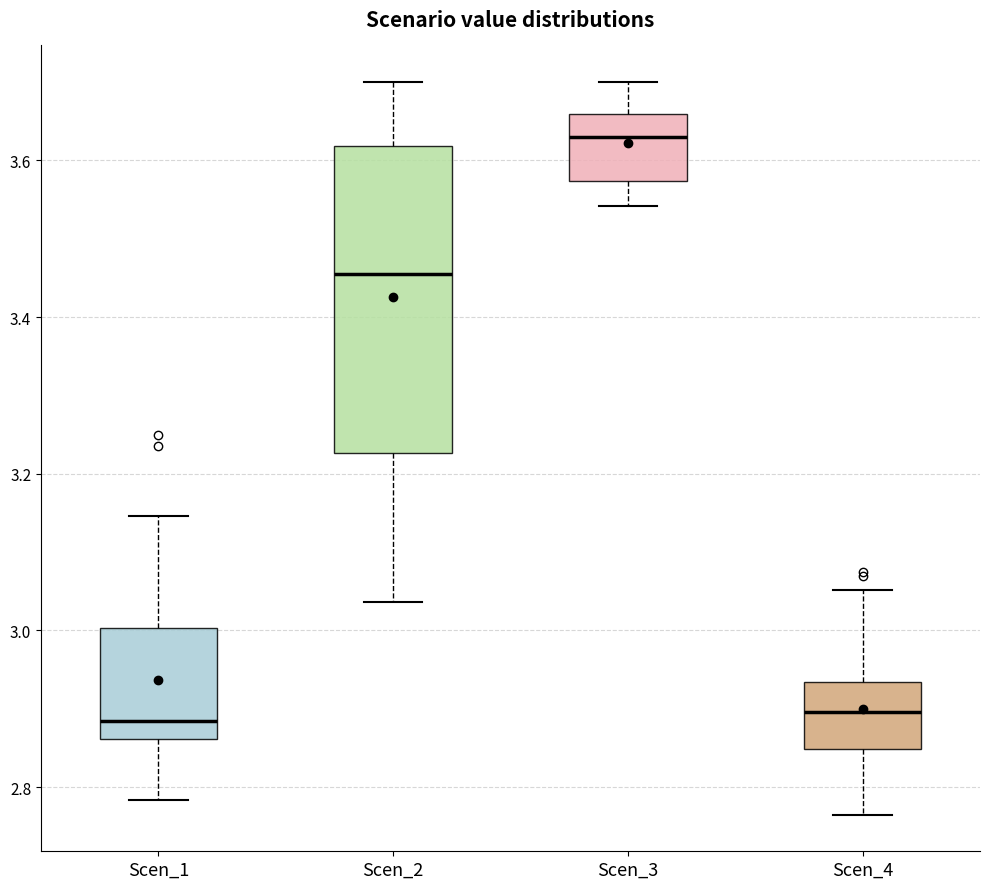

Reading left to right, read every box against the y-axis: the position of its median line, the range the box covers, and the ends of its whiskers. The values are not printed on the chart, so give them approximately, as read against the axis.

Scen_1: median 2.88, box 2.86 to 3.00, whiskers 2.78 to 3.14
Scen_2: median 3.46, box 3.22 to 3.62, whiskers 3.04 to 3.70
Scen_3: median 3.64, box 3.58 to 3.66, whiskers 3.54 to 3.70
Scen_4: median 2.90, box 2.84 to 2.94, whiskers 2.76 to 3.06